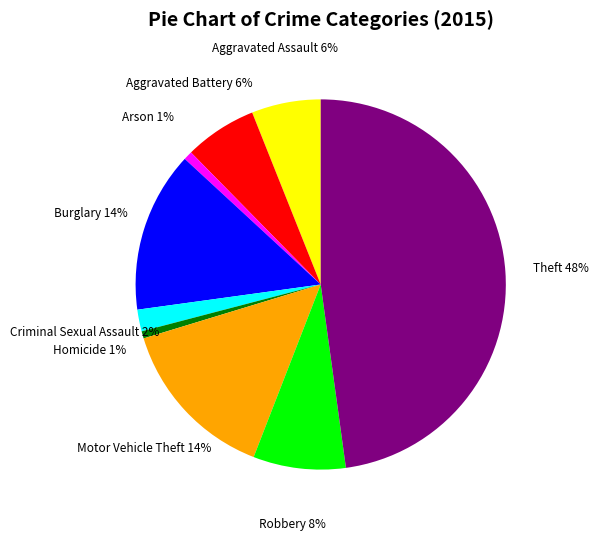

The Aggravated Battery slice represents 21% of the pie. True or false?

False